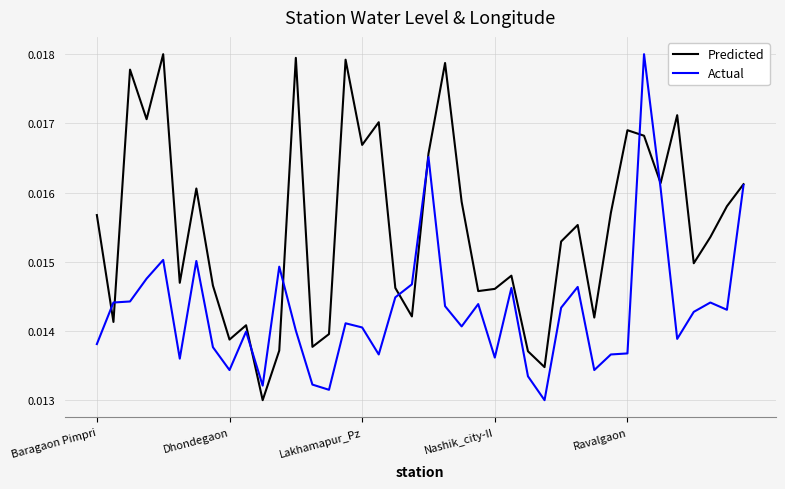

Does the chart have visible grid lines?

Yes